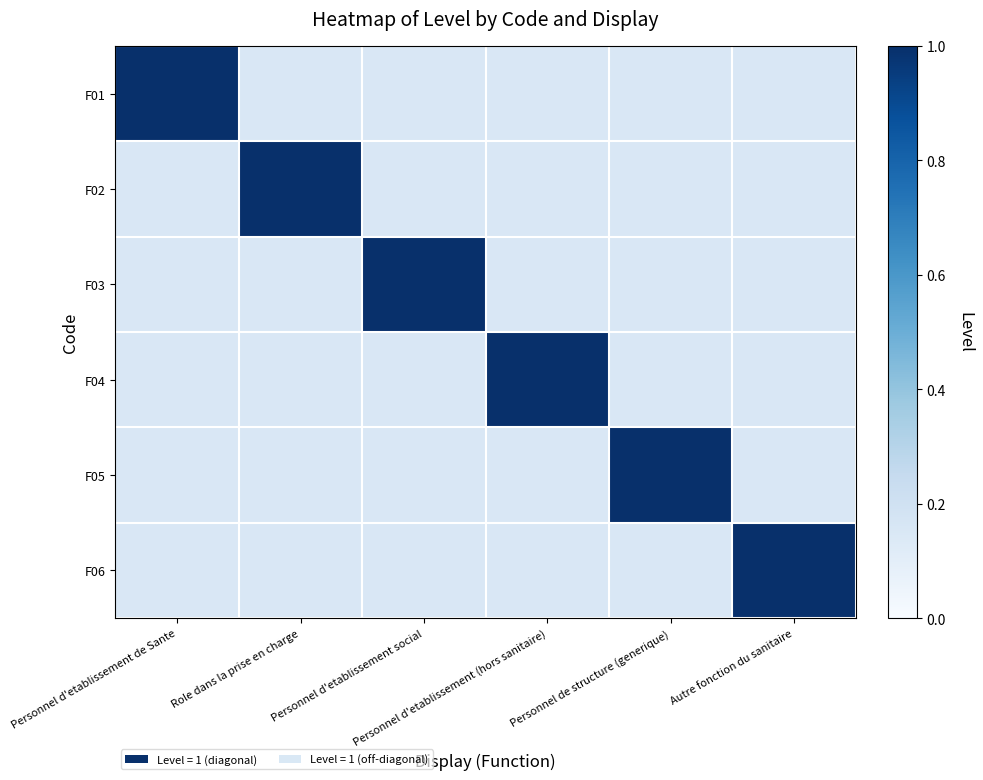

List the series in order of their peak value, lowest first.

F01, F02, F03, F04, F05, F06